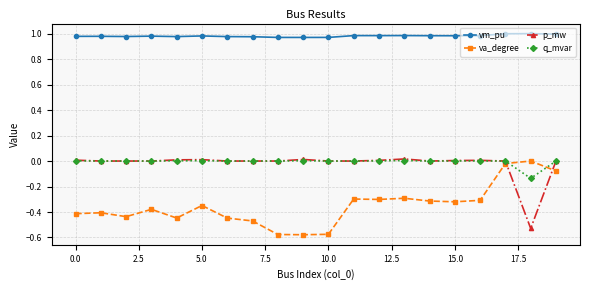

Which series has the largest total across all categories?

vm_pu